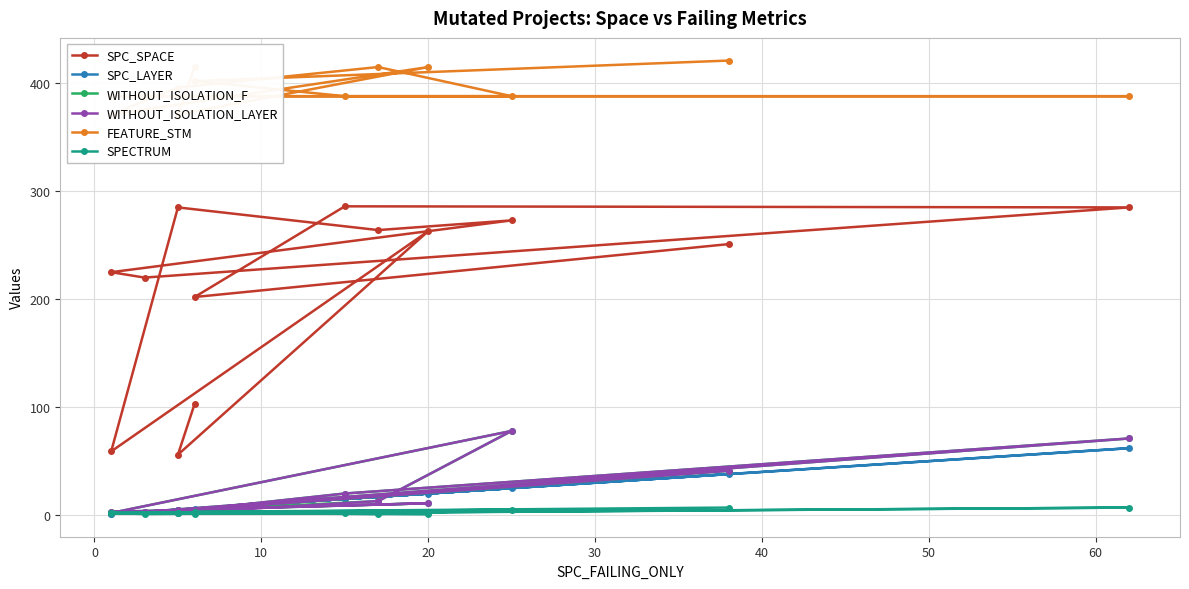

After their last crossing, which series has the higher values: SPC_LAYER or WITHOUT_ISOLATION_LAYER?

WITHOUT_ISOLATION_LAYER